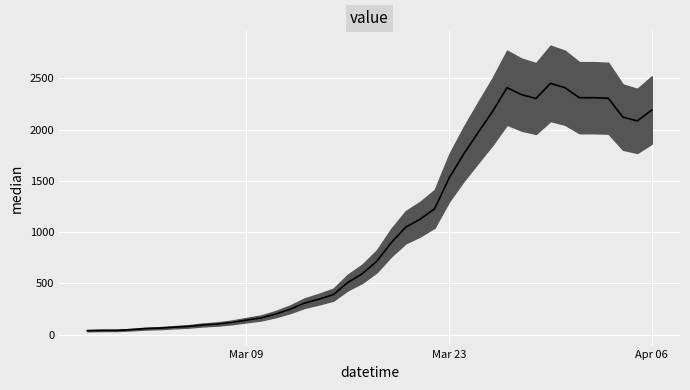

The value at 2020-04-01 is 2310. True or false?

True